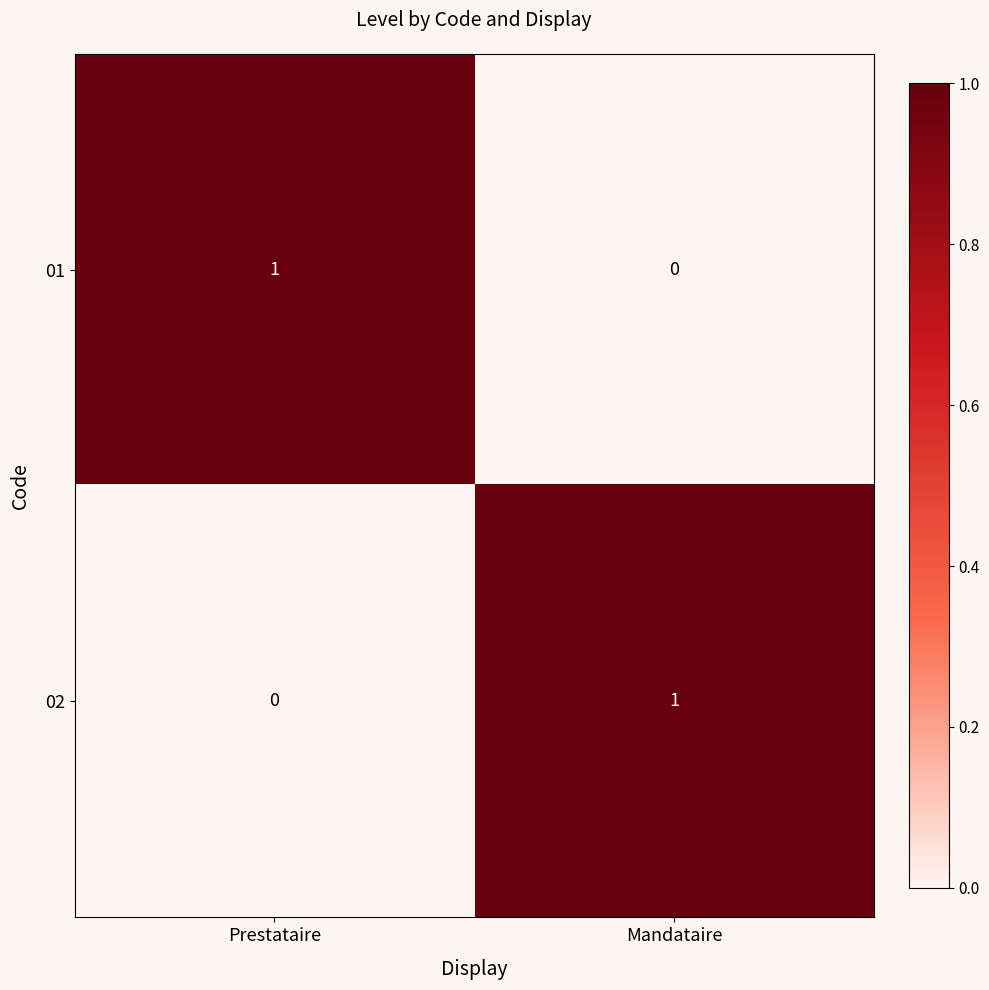

The value of 02 at Mandataire is 1. True or false?

True